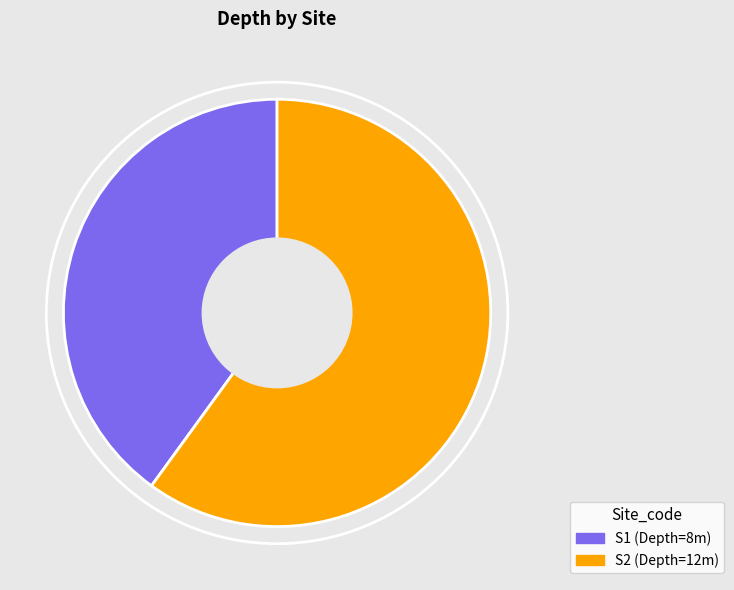

Does any single category account for the majority?

Yes